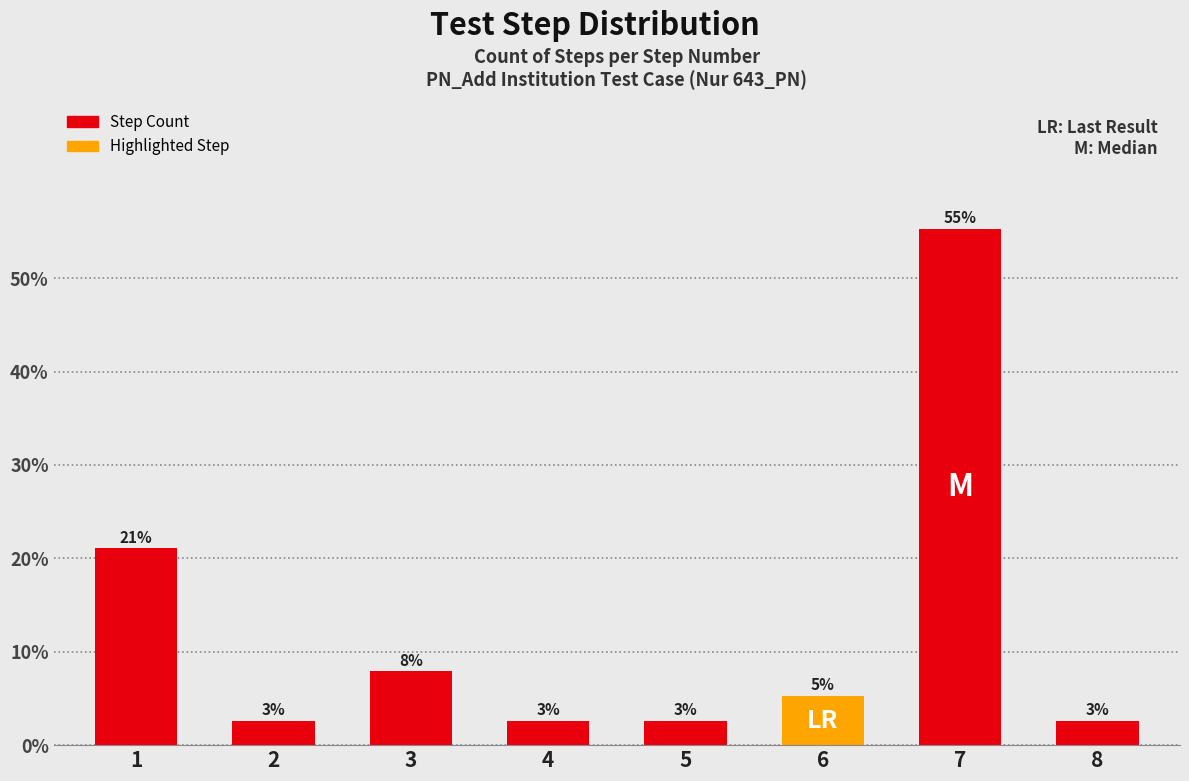

What is the ratio of the value at 7 to the value at 3?

7.0